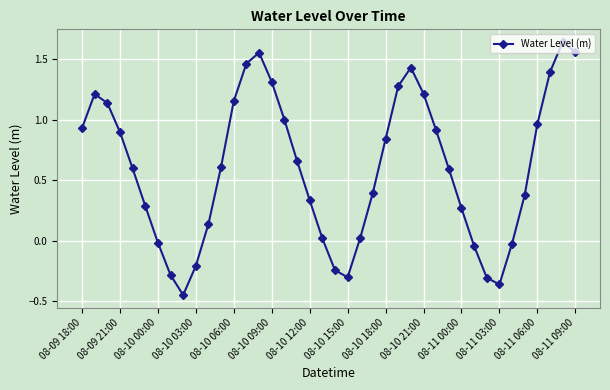

What is the sum of all values?

23.9